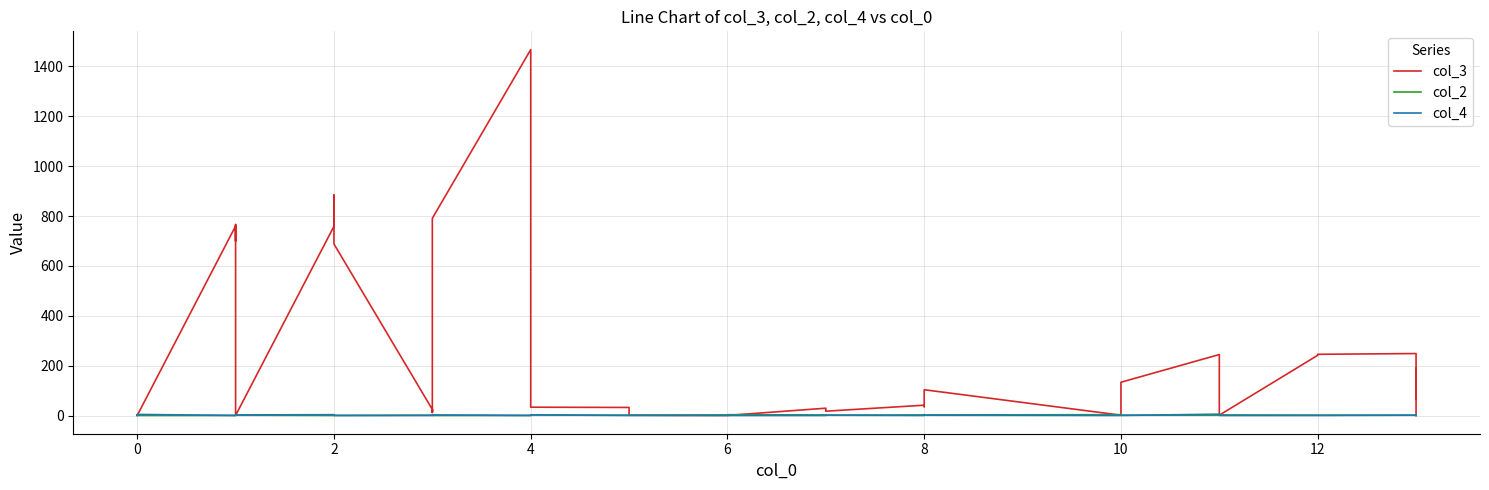

What is the smallest value displayed?

1